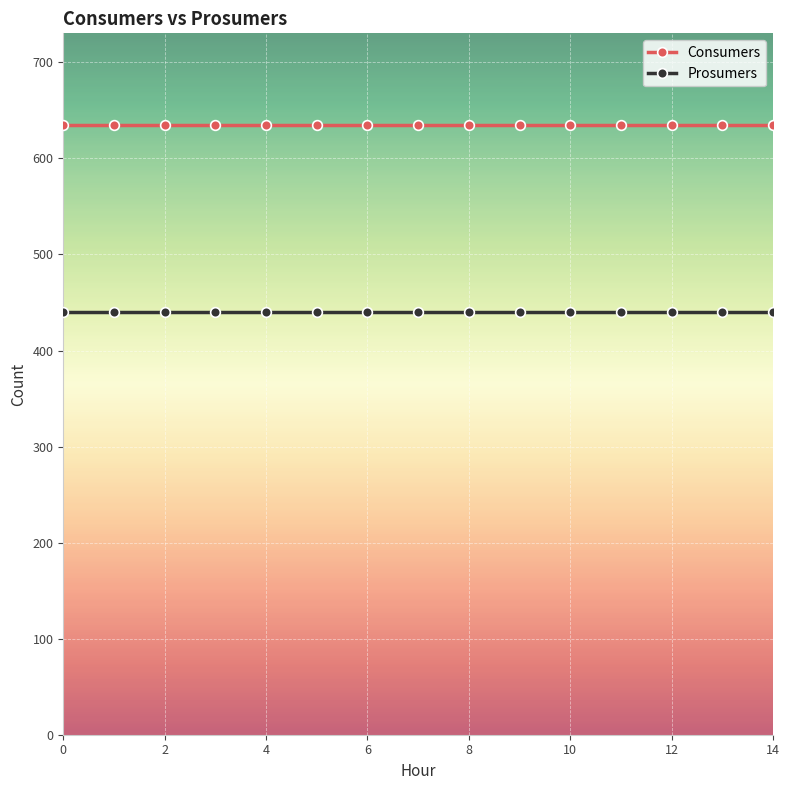

True or false: Prosumers and Consumers cross at least once.

False